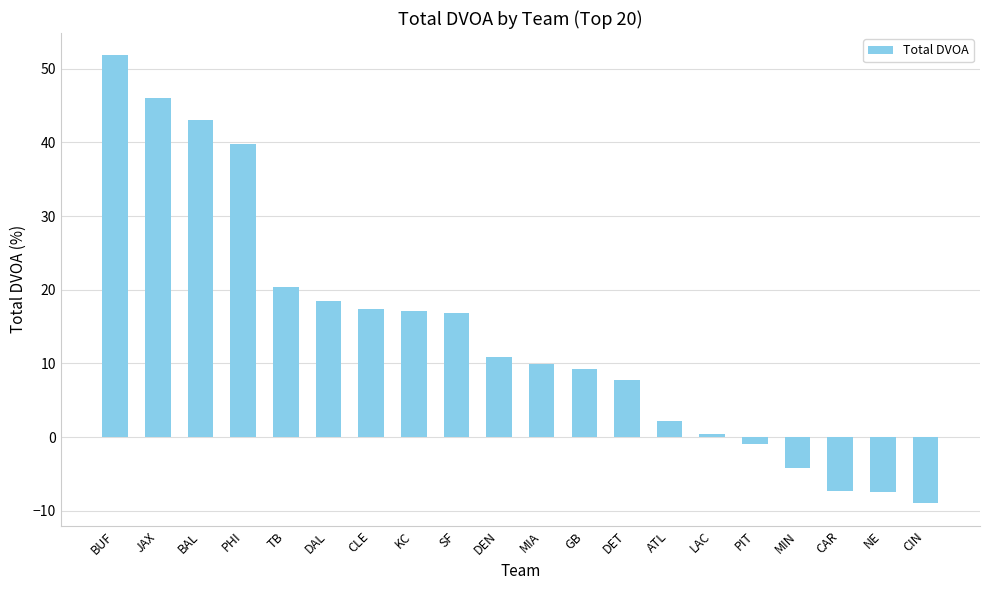

What is the change in value from BUF to BAL?

-8.7